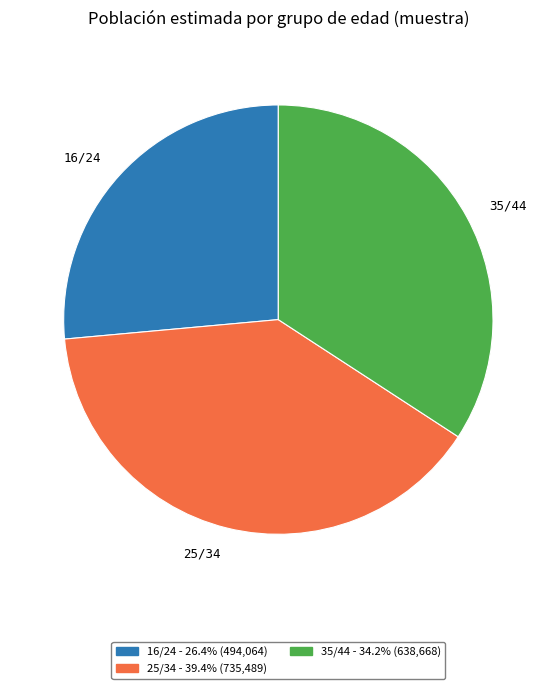

Between 25/34 and 16/24, which is larger?

25/34